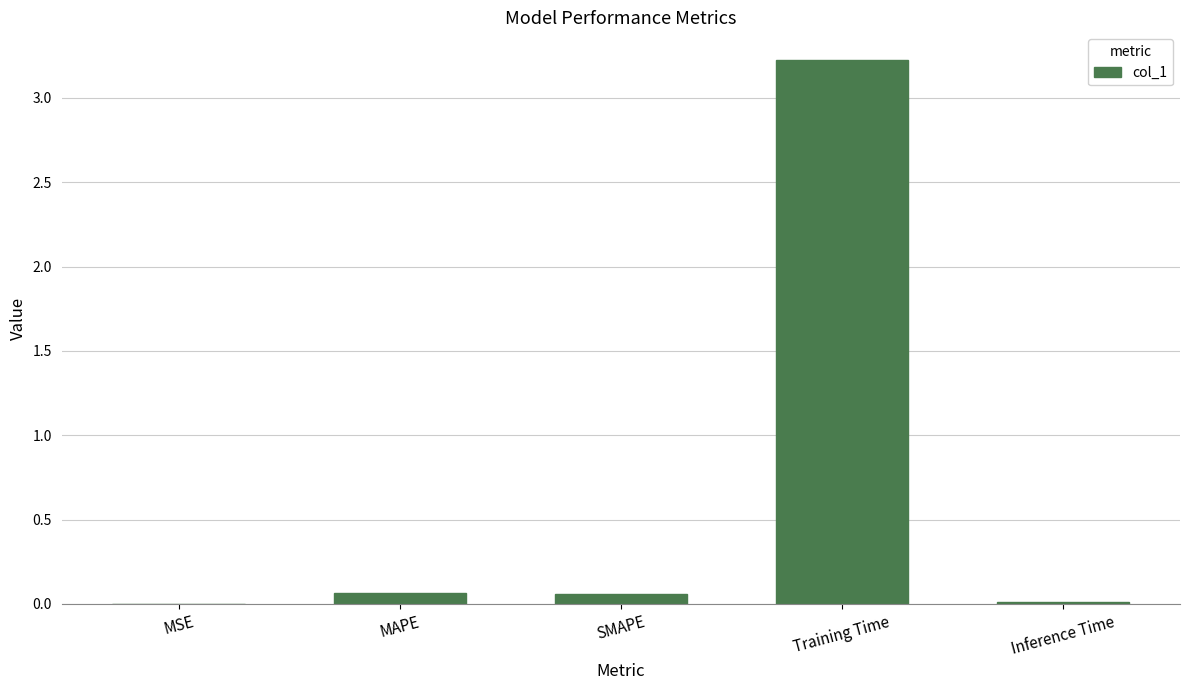

What is the greatest value displayed?

3.2